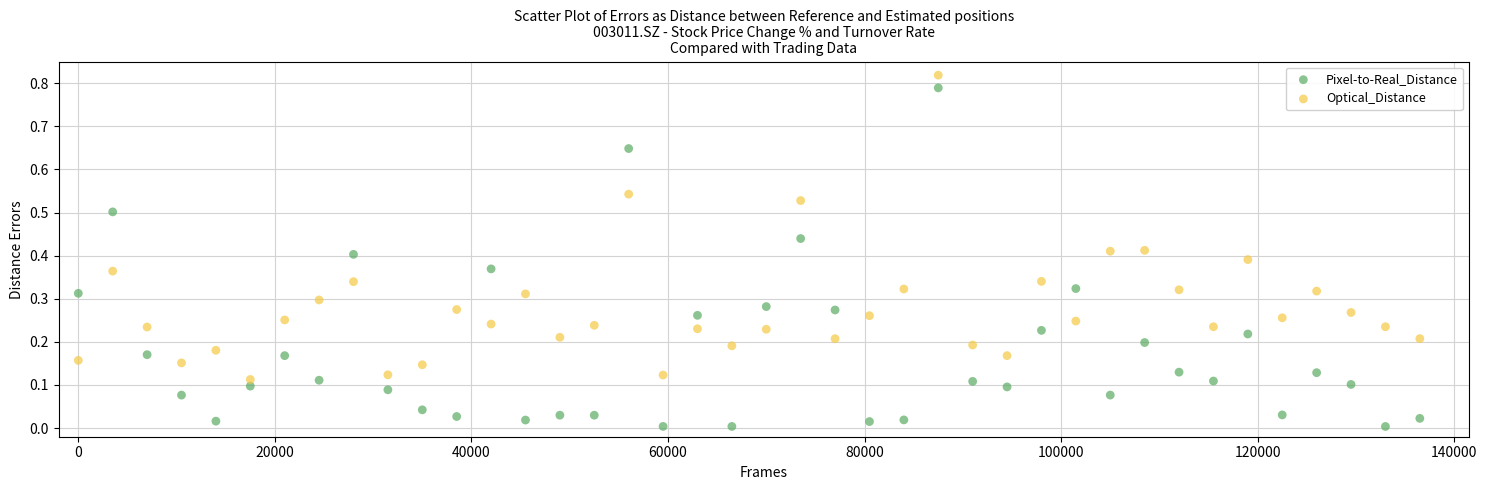

Which series reaches the minimum Y coordinate?

Pixel-to-Real_Distance